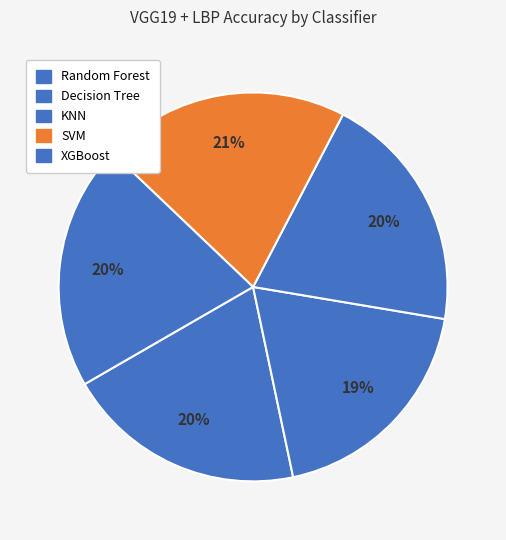

Count the number of slices in the pie.

5